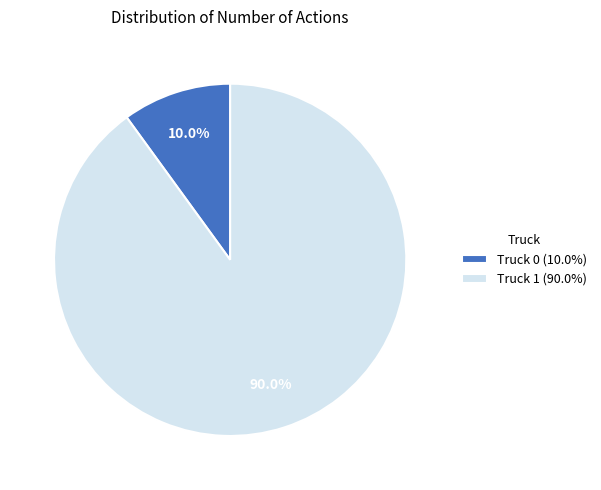

Is there any slice that represents more than half of the pie?

Yes